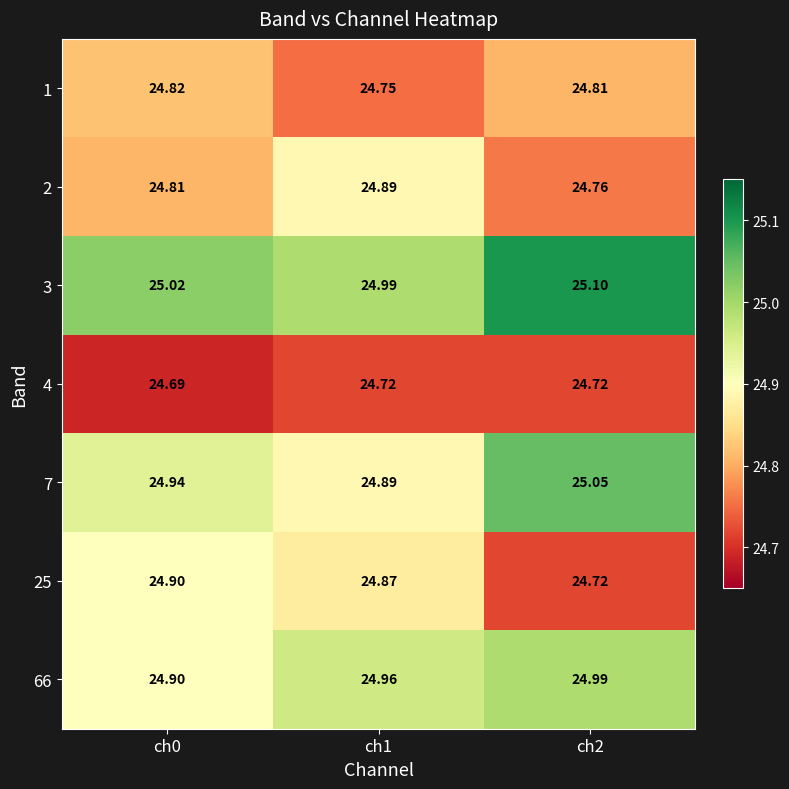

What is the total value across all series at ch0?

174.1